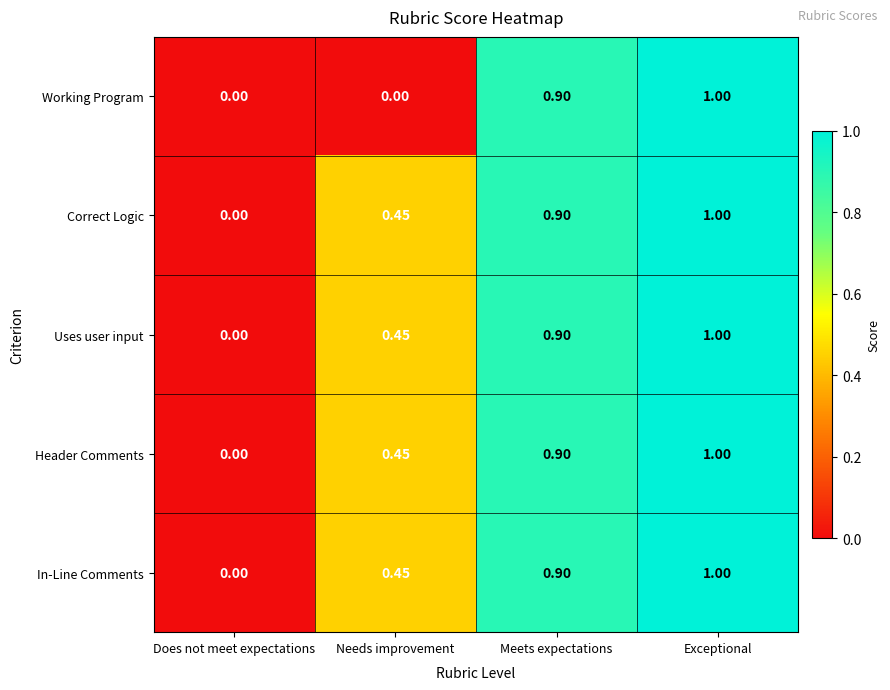

List the labels in order of Uses user input value, largest first.

Exceptional, Meets expectations, Needs improvement, Does not meet expectations